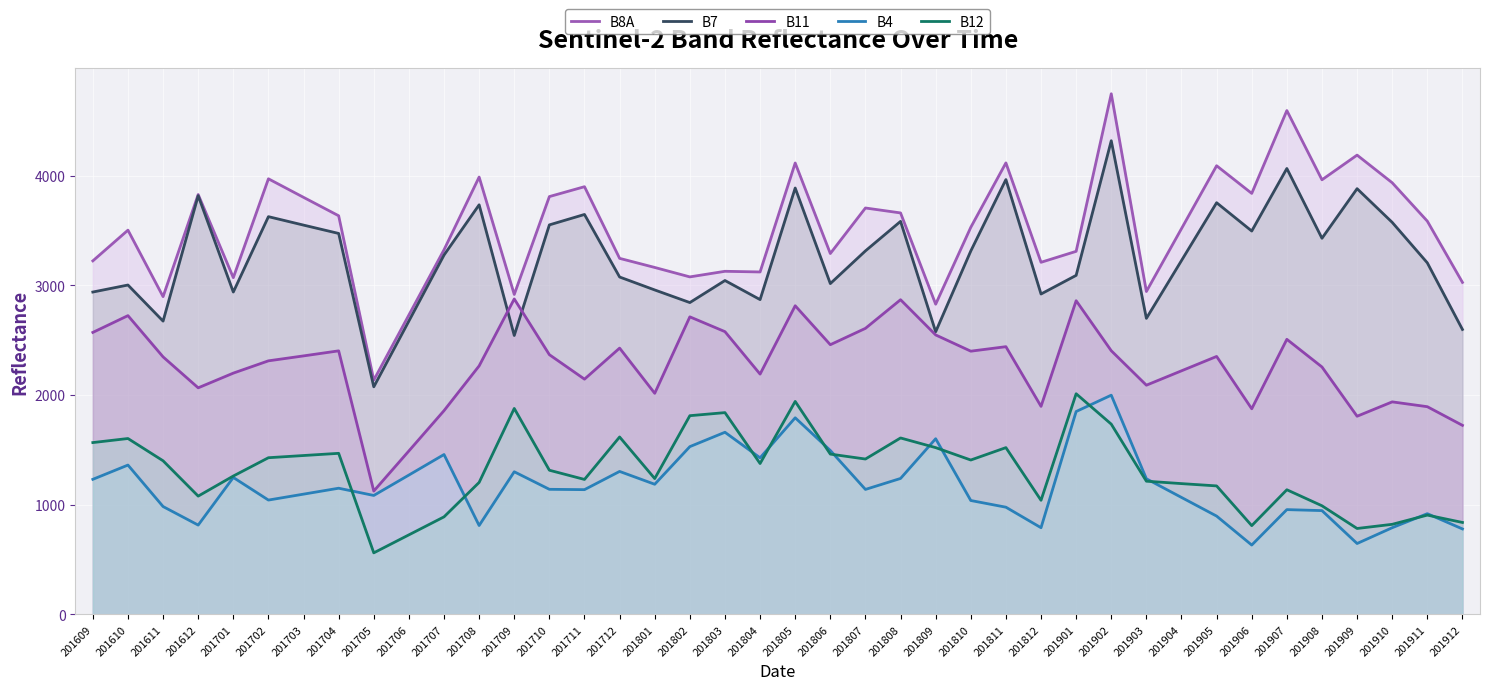

Between 201710 and 201703, which is larger?

201710